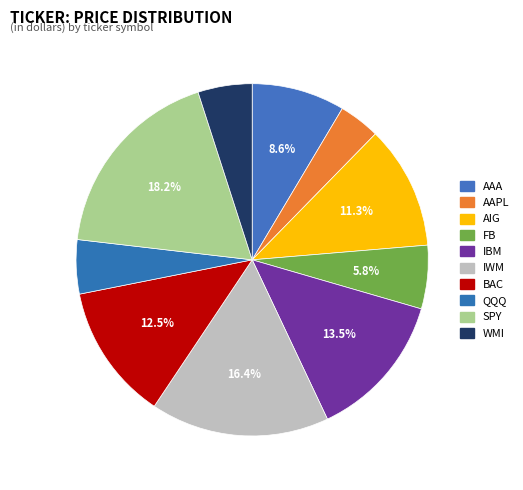

To the nearest percent, what percentage of the pie is SPY?

18%